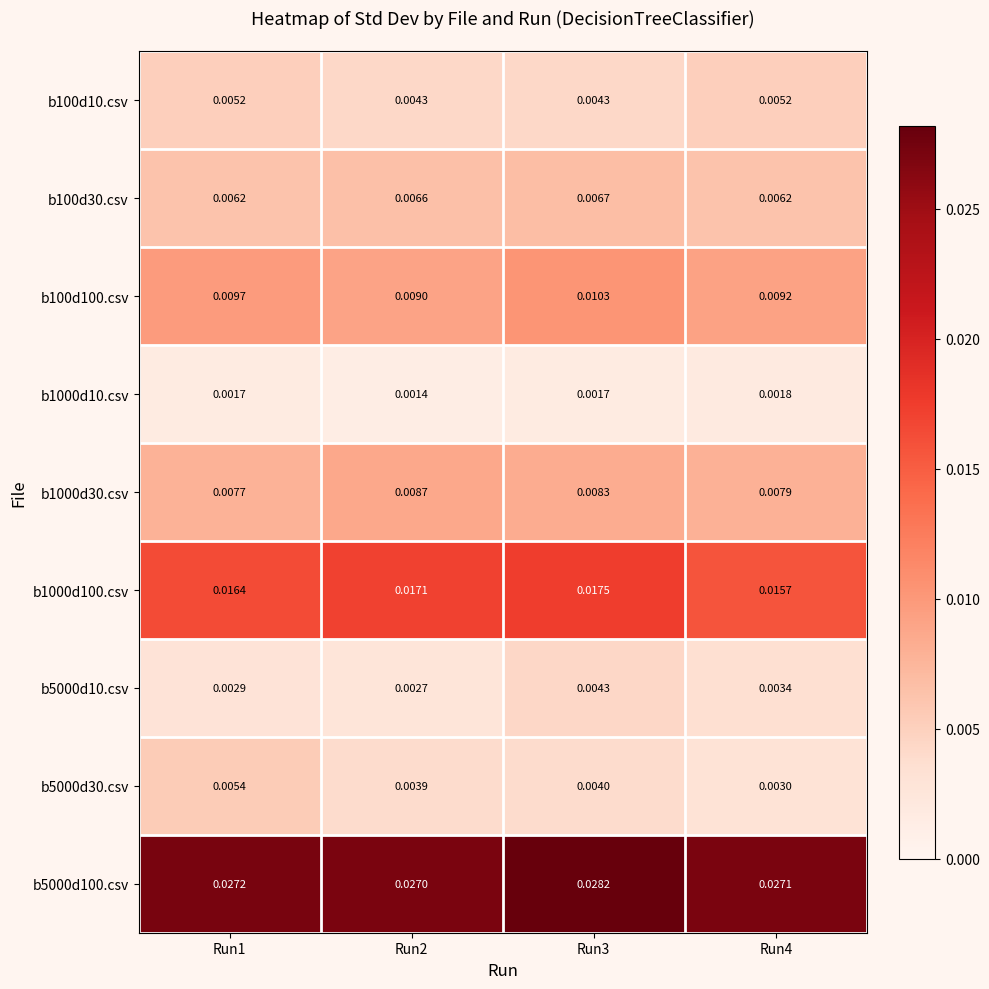

At which category is the sum across all series the highest?

Run3